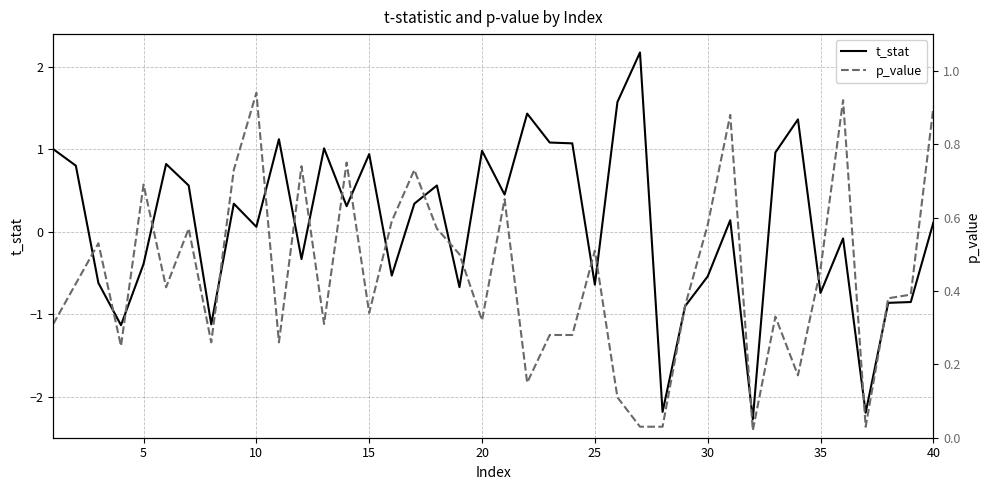

What is the highest value of the t_stat series?

2.2